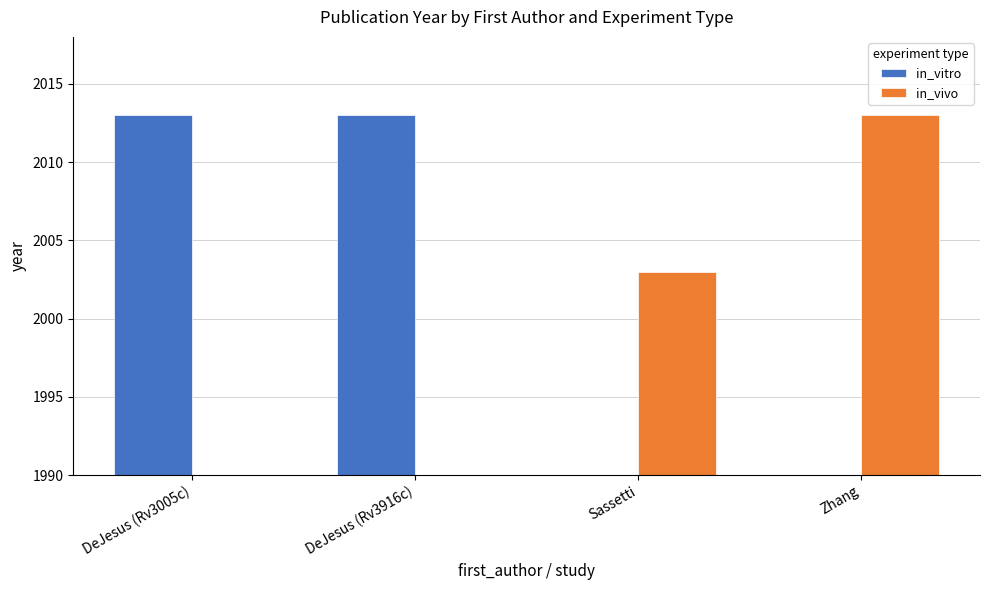

Which series has the largest total across all categories?

in_vitro